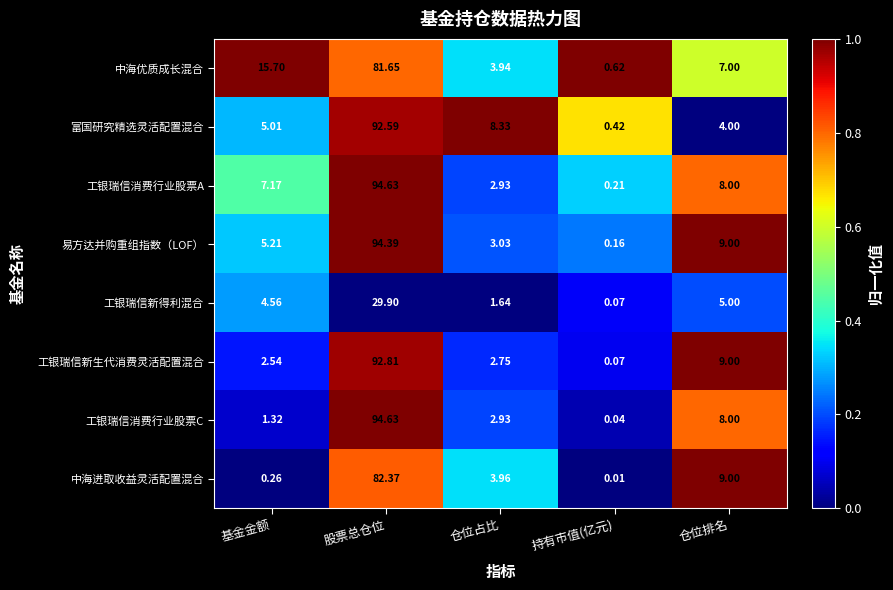

At which category is the sum across all series the highest?

股票总仓位